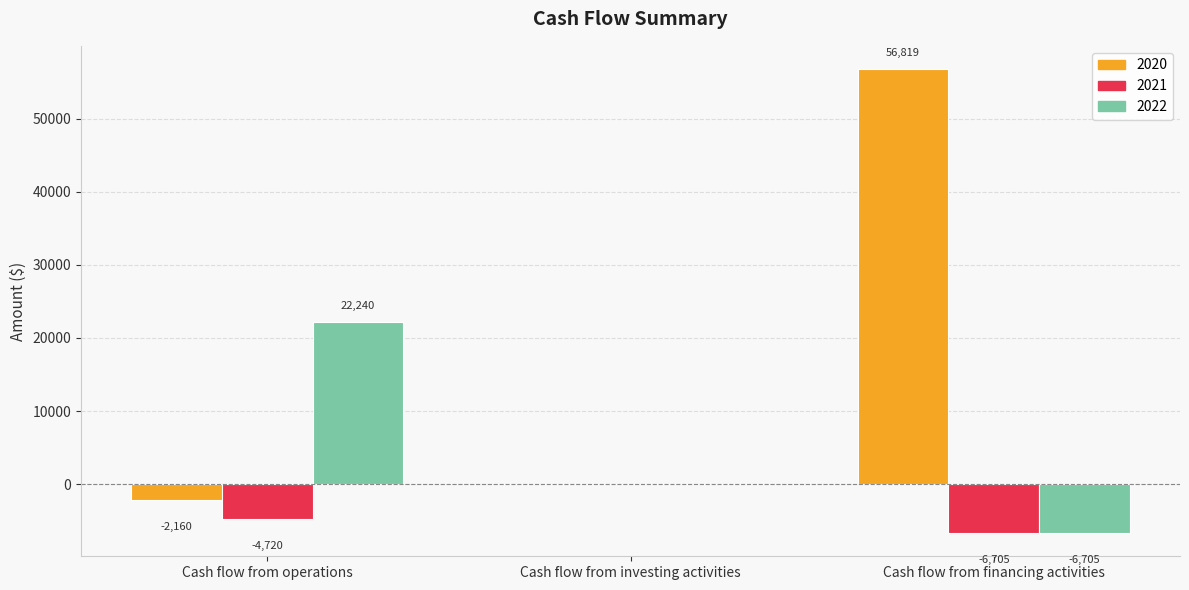

Is it true that 2021 equals -3626.9 at Cash flow from financing activities?

False